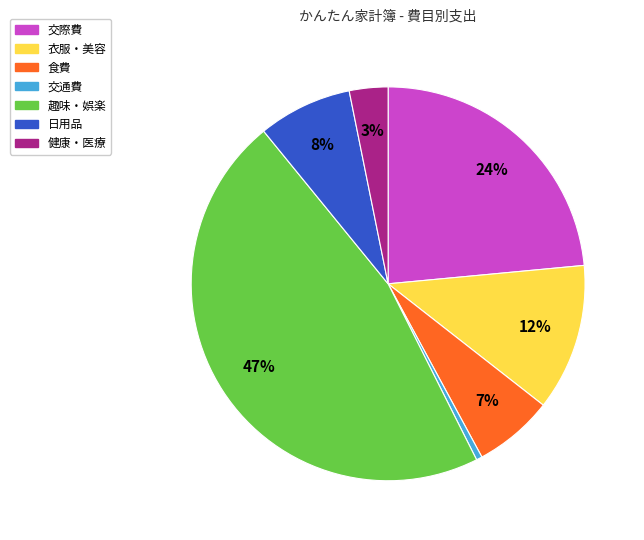

To the nearest percent, what is the average slice percentage?

14%